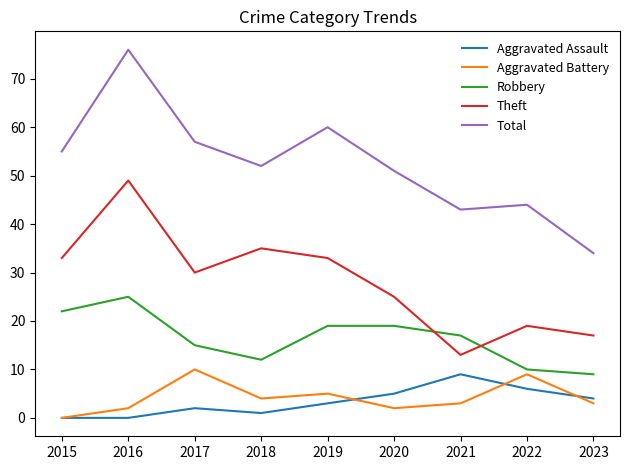

What is the highest value of the Total series?

76